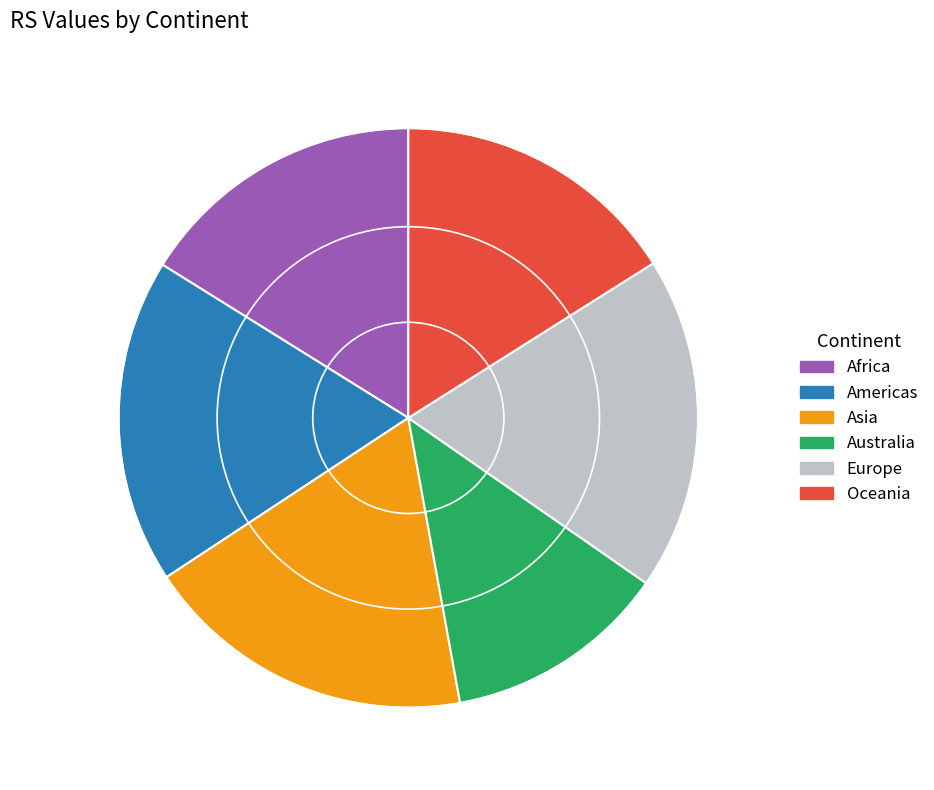

Do Americas and Australia together represent more than half of the pie?

No